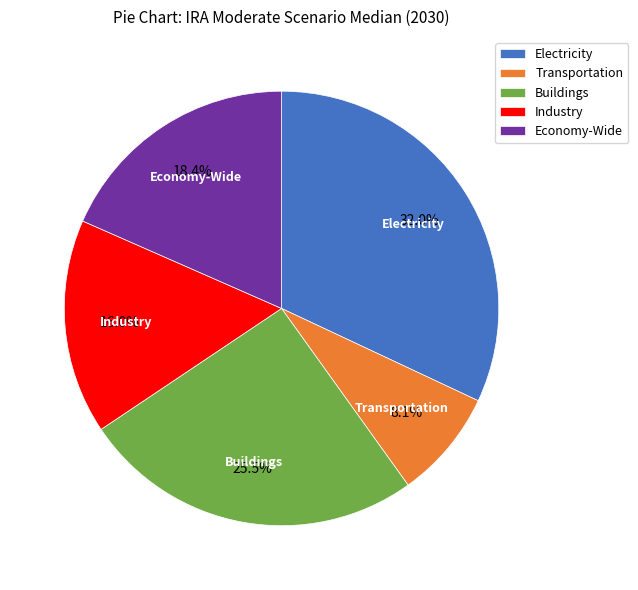

What percentage do Electricity and Industry together represent?

48.0%